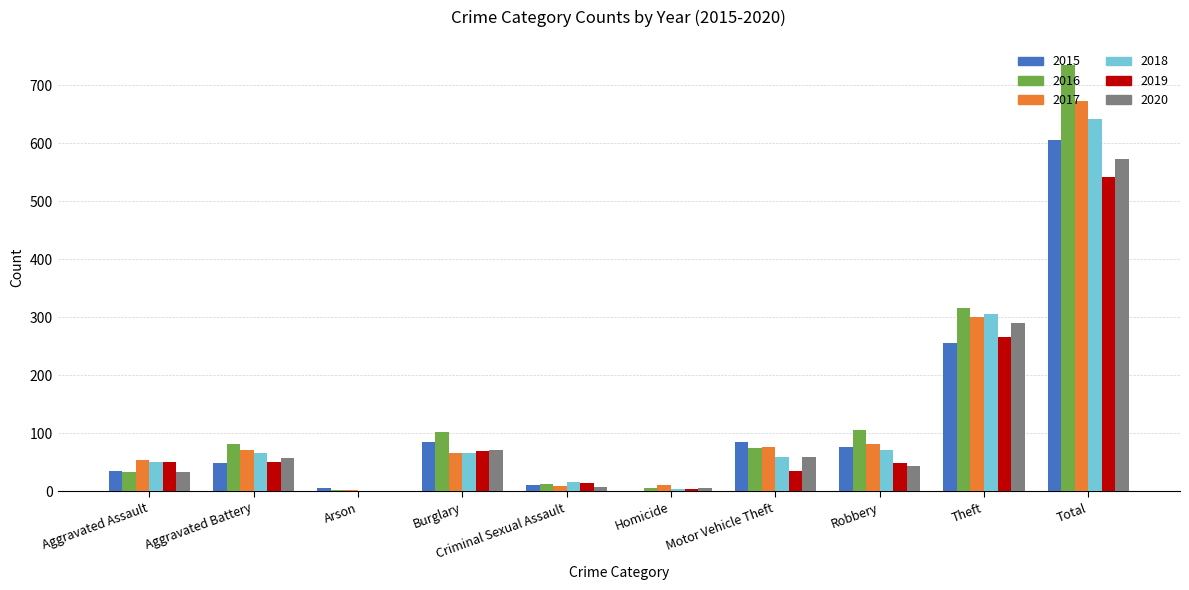

What are all the series names shown in the legend?

2015, 2016, 2017, 2018, 2019, 2020